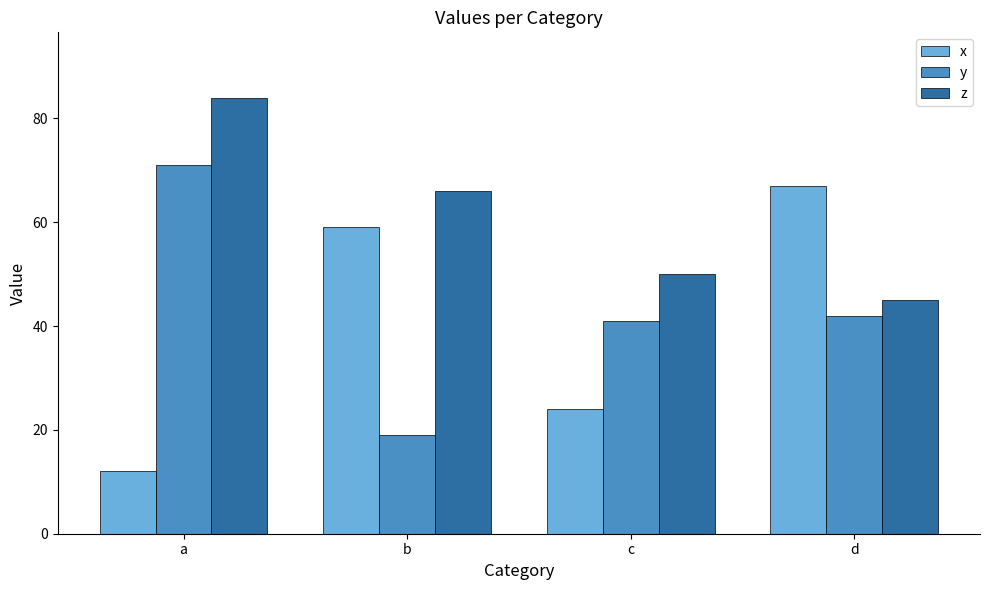

Are the bars grouped side by side (vs. stacked)?

Yes